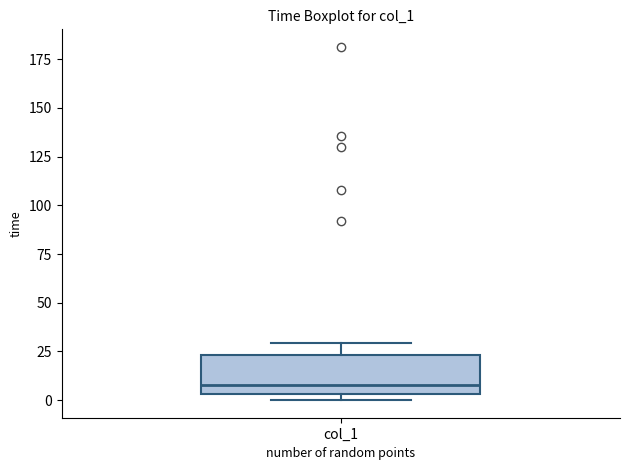

Read this box plot against the y-axis: the position of the median line, the range covered by the box, and the ends of both whiskers. The values are not printed on the chart, so give them approximately, as read against the axis.

median 10, box 5 to 25, whiskers 0 to 30